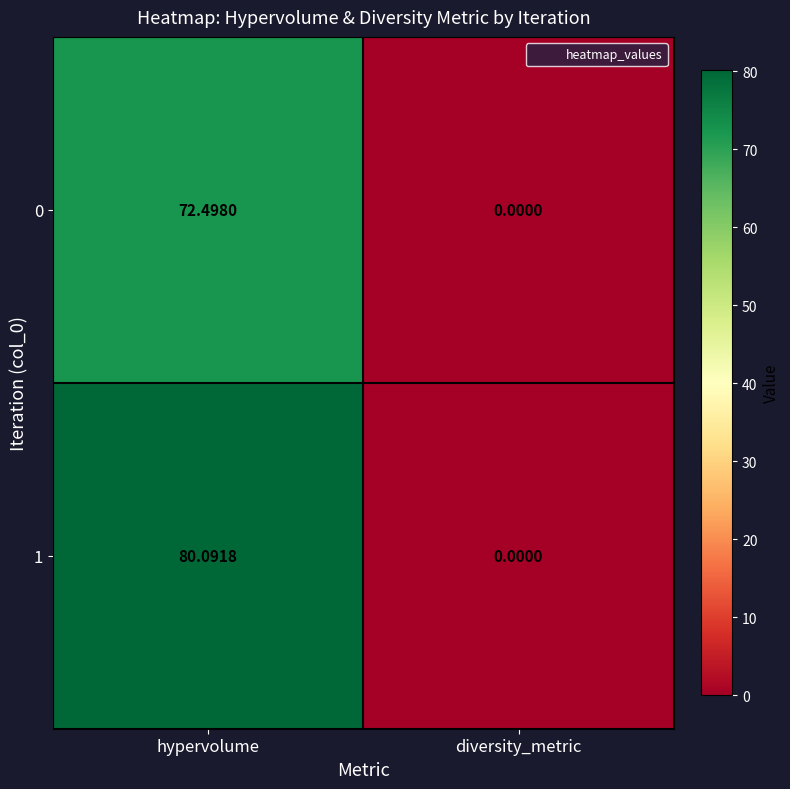

Where is 0 nearest to the value 36?

diversity_metric